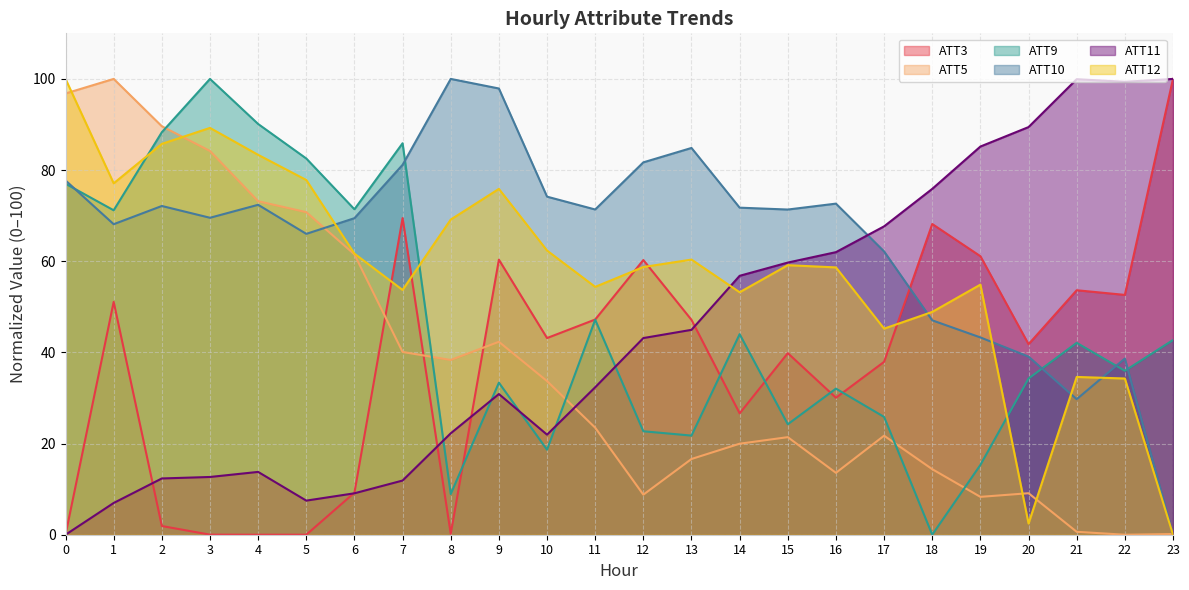

What are all the series names shown in the legend?

ATT3, ATT5, ATT9, ATT10, ATT11, ATT12